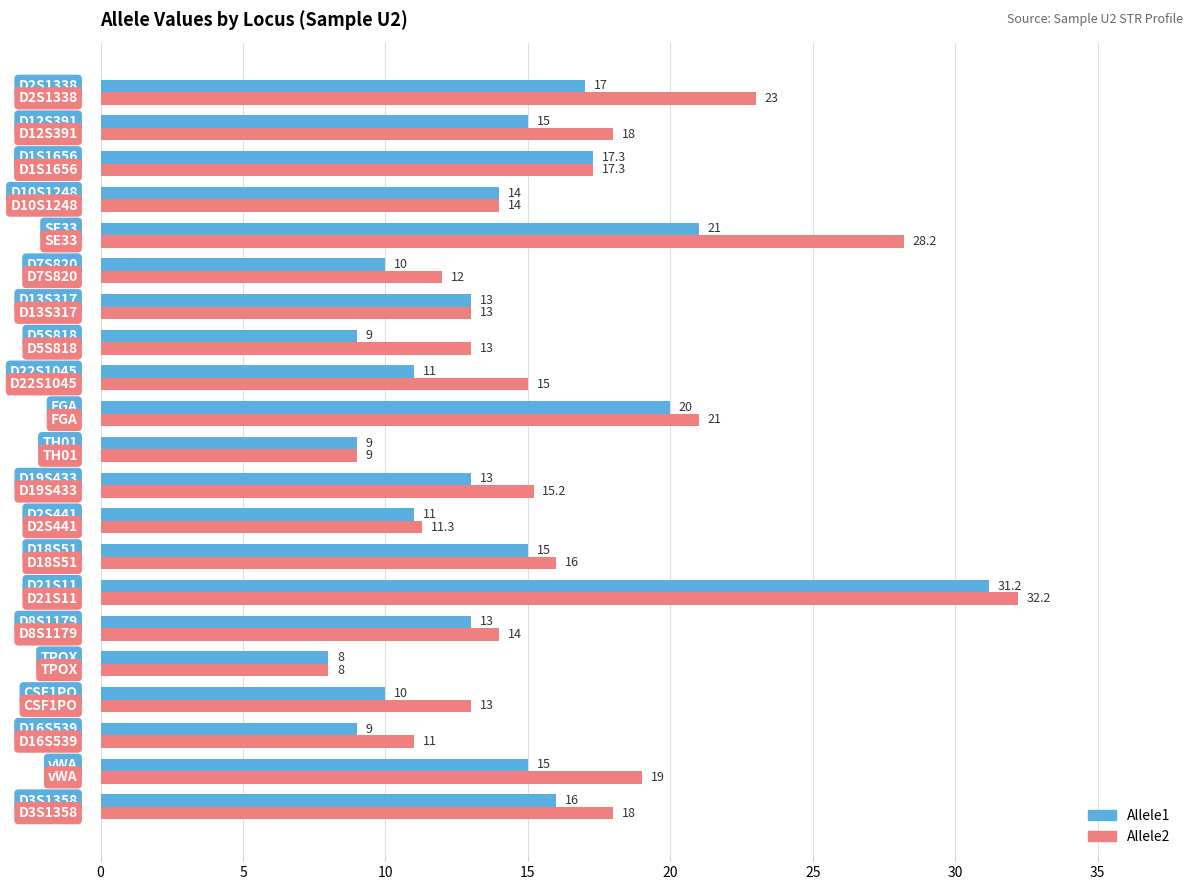

List the series in order of their overall mean, lowest first.

Allele1, Allele2